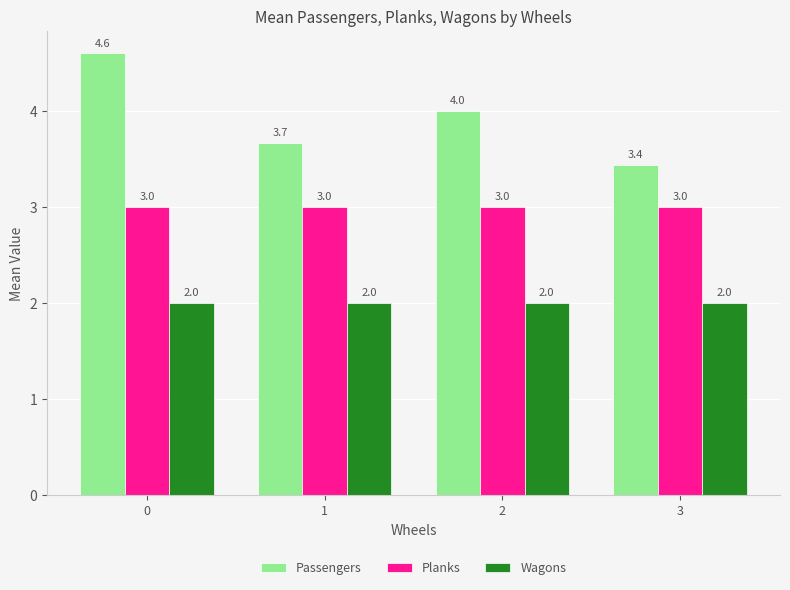

Is it true that Passengers equals 4.0 at 2?

True